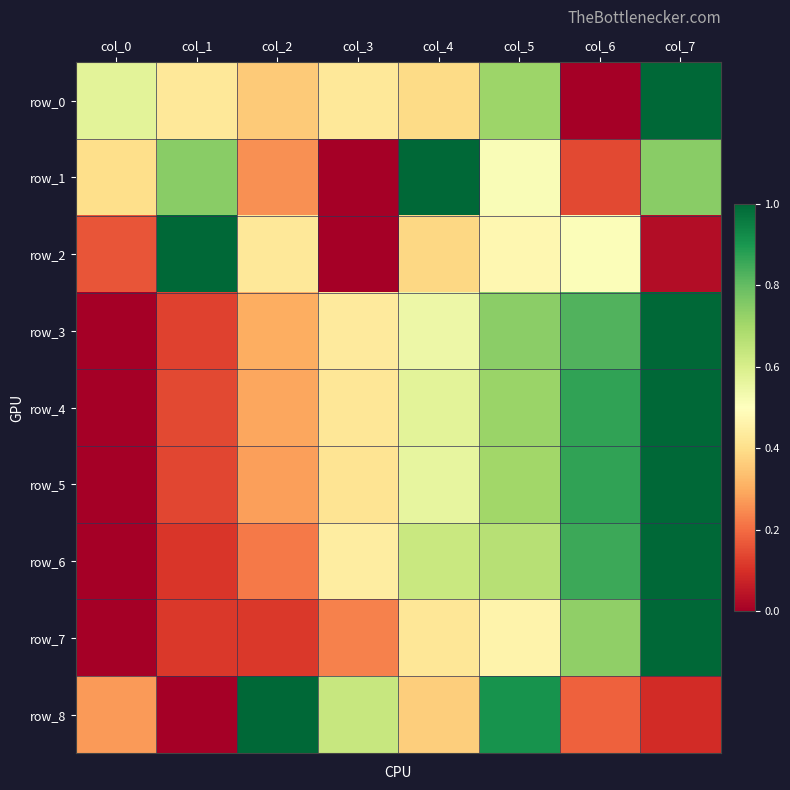

List the series in order of their peak value, highest first.

row_0, row_1, row_2, row_3, row_4, row_5, row_6, row_7, row_8